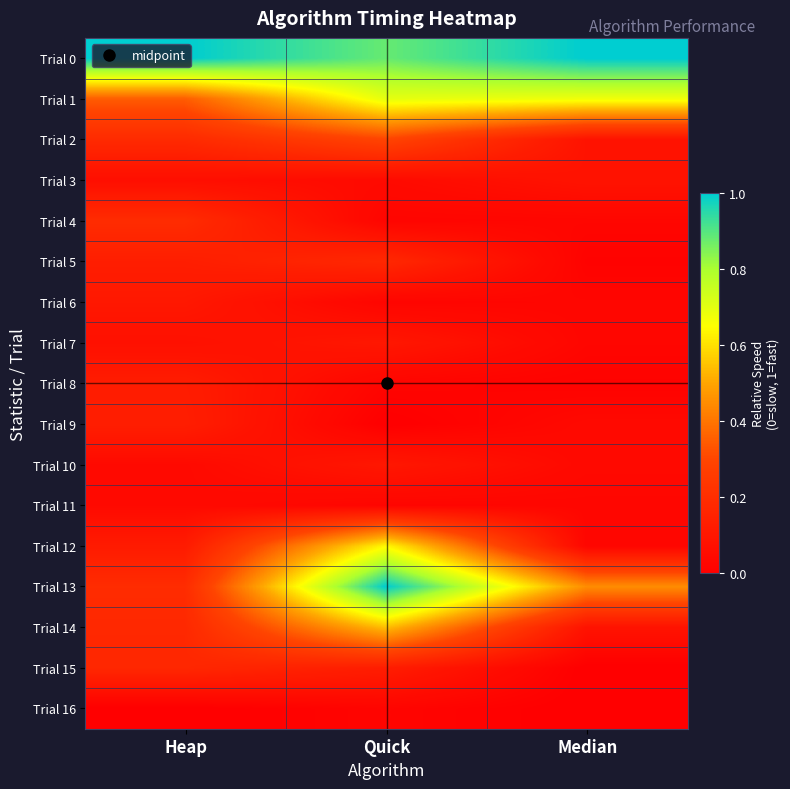

Which series changed the most between Heap and Median?

Trial 1